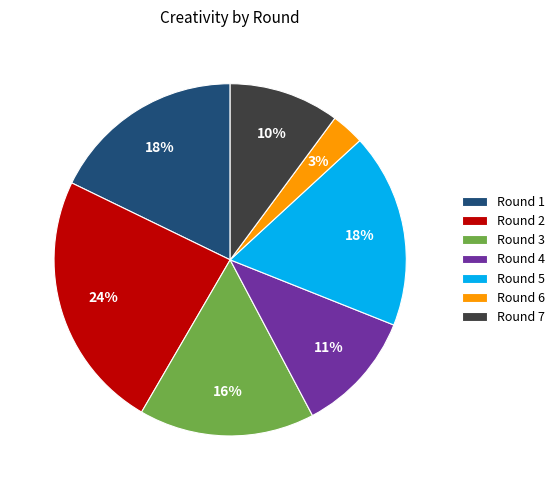

Approximately how many times larger is the value at Round 1 compared to Round 3?

1.1